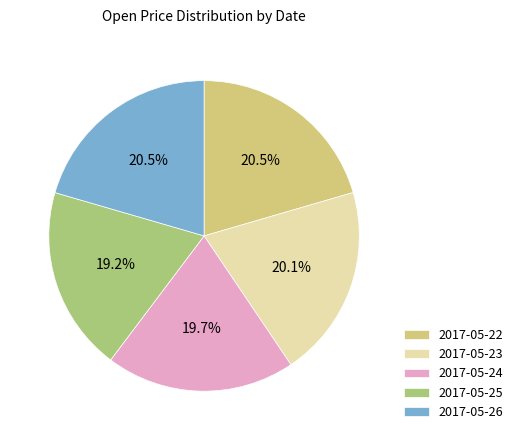

Combined, do 2017-05-25 and 2017-05-23 account for over 50%?

No